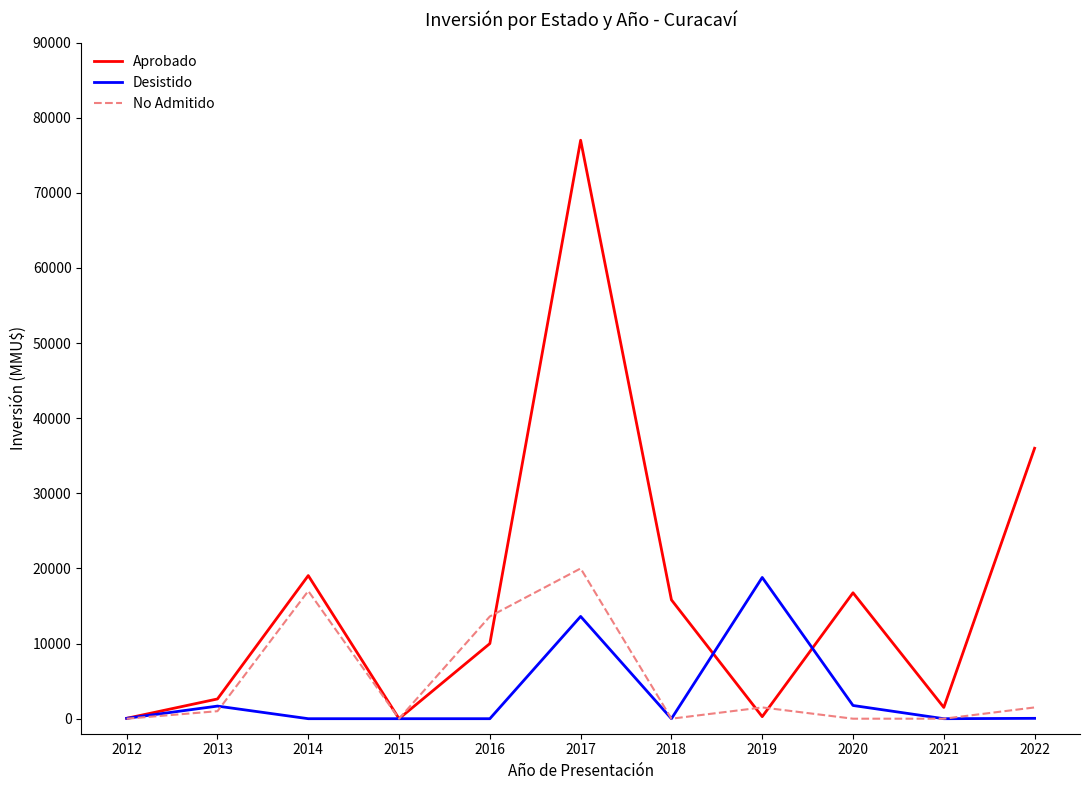

What is the maximum value shown in the chart?

77000